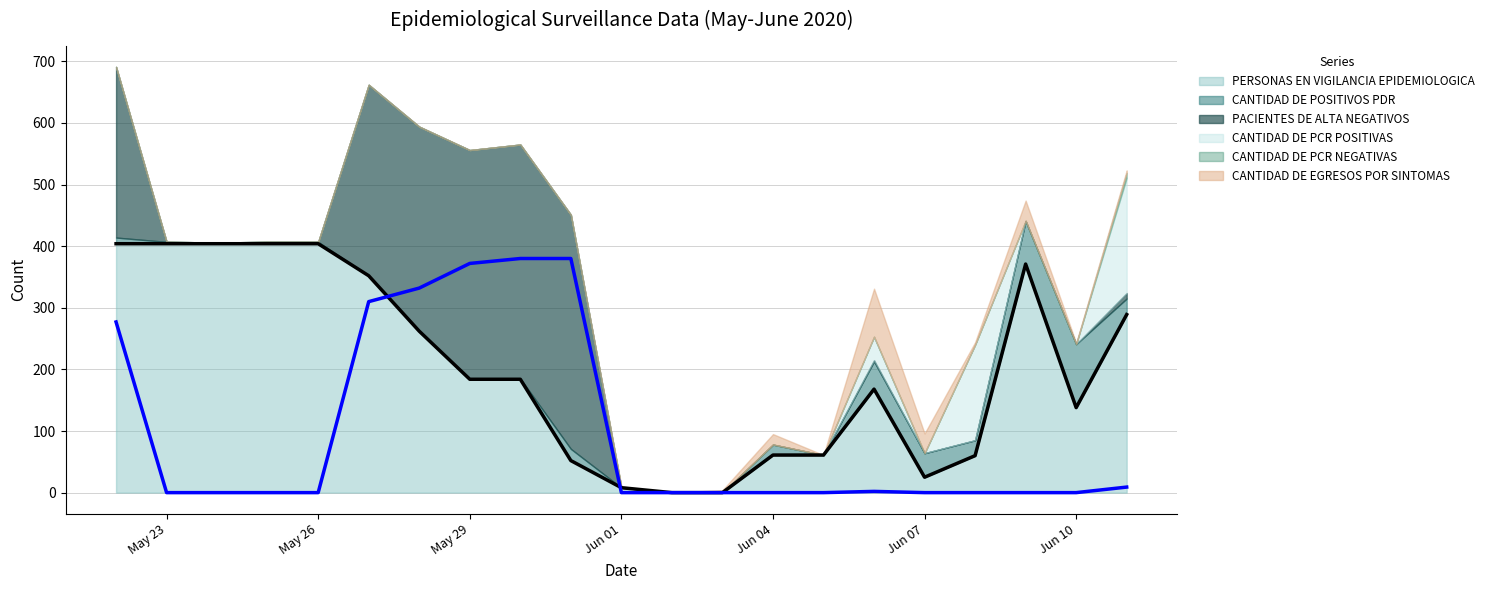

True or false: PERSONAS EN VIGILANCIA EPIDEMIOLOGICA has a value of 184 at May 29.

True